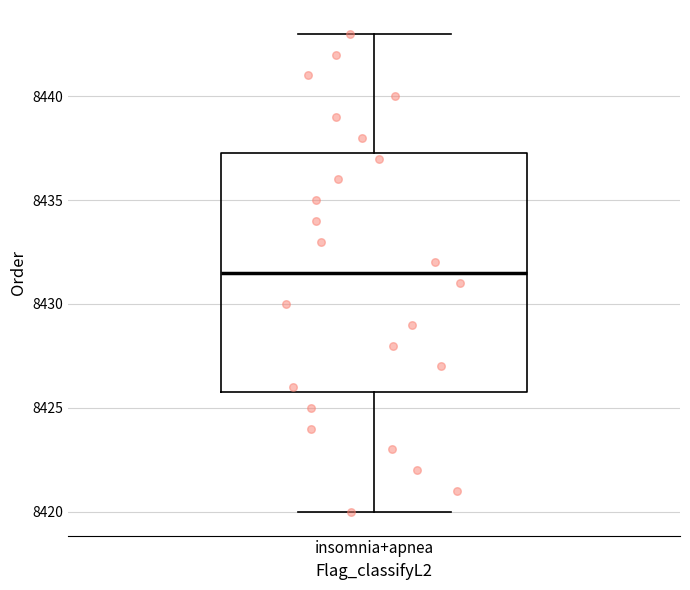

Read this box plot against the y-axis: the position of the median line, the range covered by the box, and the ends of both whiskers. The values are not printed on the chart, so give them approximately, as read against the axis.

median 8431.5, box 8426.0 to 8437.5, whiskers 8420.0 to 8443.0